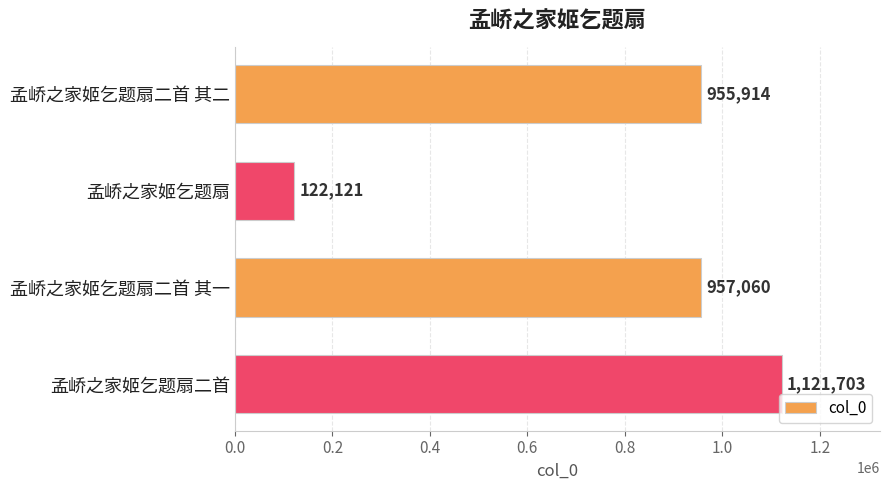

The chart shows a value of 1121703 at 孟峤之家姬乞题扇二首. True or false?

True